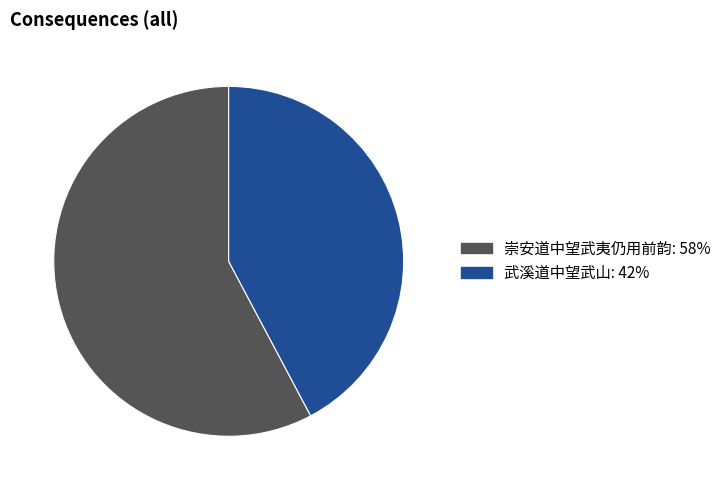

Rank the categories by value from highest to lowest.

崇安道中望武夷仍用前韵, 武溪道中望武山